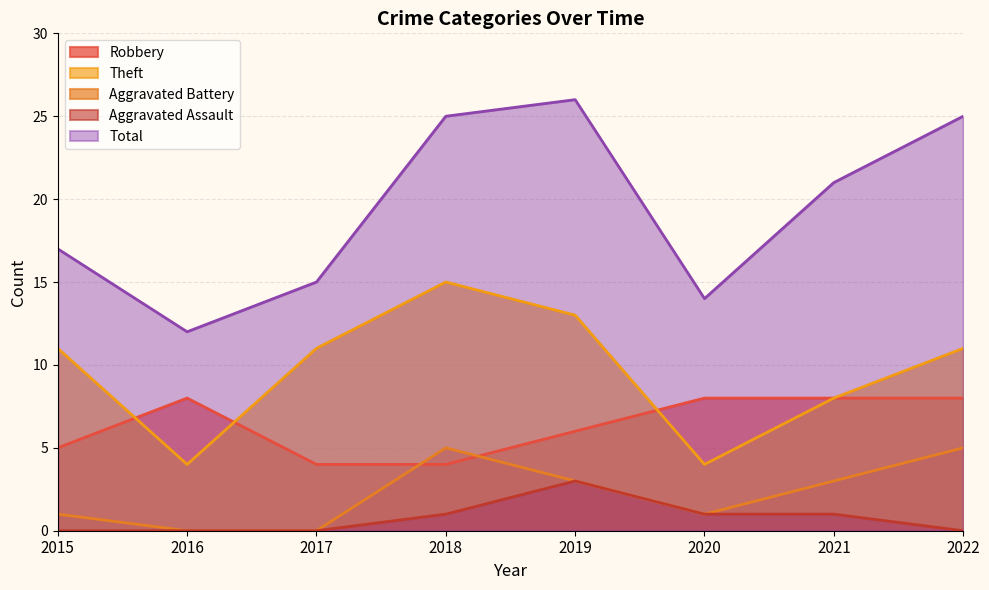

At which category is the sum across all series the highest?

2019